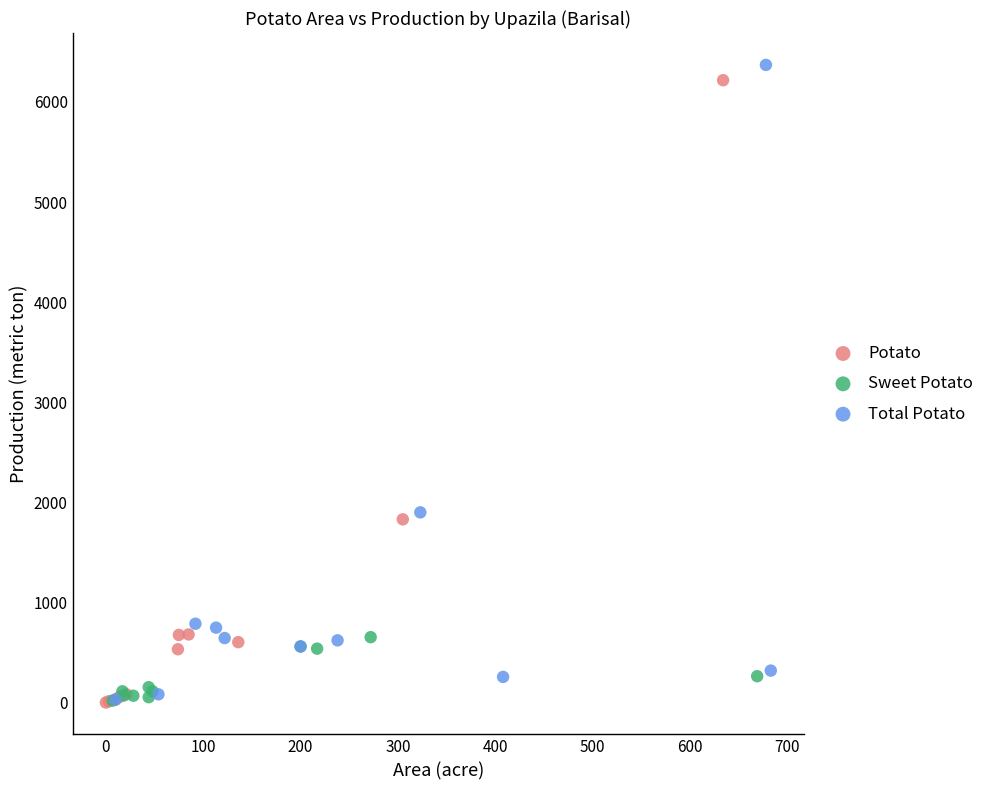

What are all the series names shown in the legend?

Potato, Sweet Potato, Total Potato